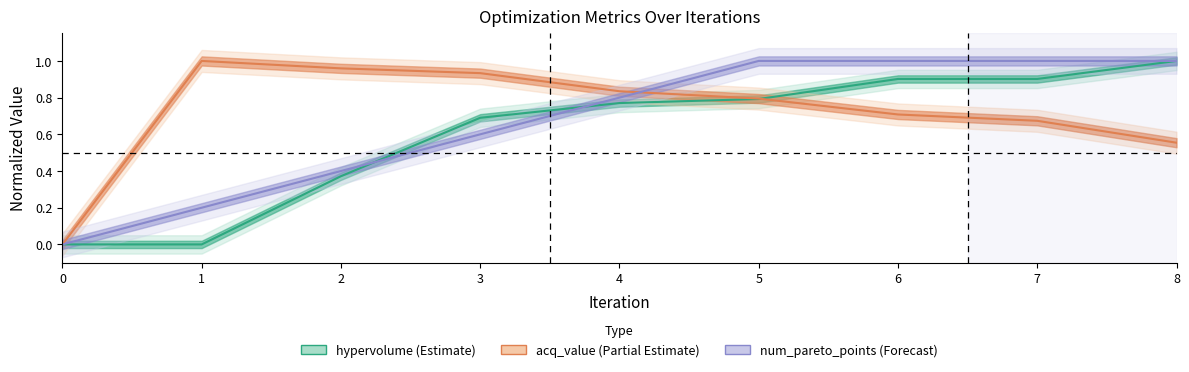

At which category does acq_value_center reach its first local peak?

1